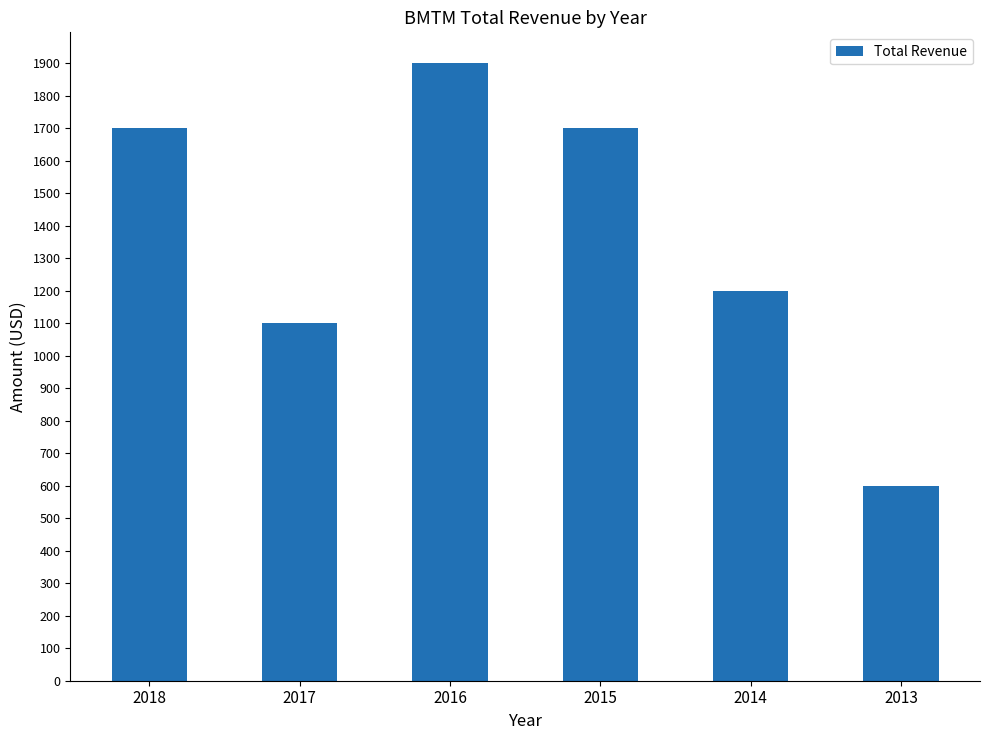

How many bars are there in total?

6